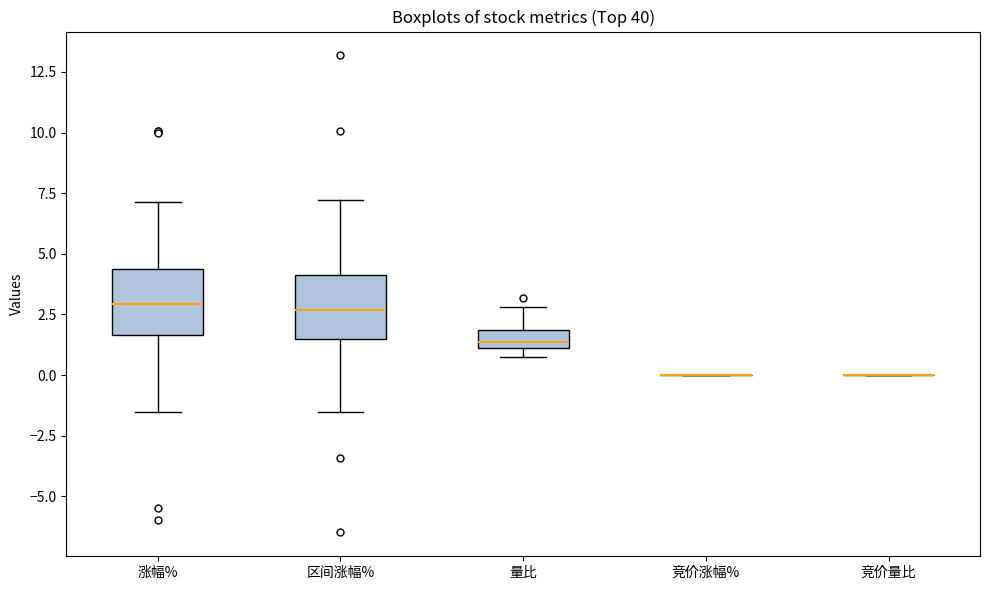

Reading left to right, transcribe this box plot: for each box, give where its median line is, the range the box spans, and where its two whiskers end, as read against the y-axis. The values are not printed on the chart, so give them approximately, as read against the axis.

涨幅%: median 3.0, box 1.5 to 4.5, whiskers -1.5 to 7.0
区间涨幅%: median 2.5, box 1.5 to 4.0, whiskers -1.5 to 7.0
量比: median 1.5, box 1.0 to 2.0, whiskers 1.0 (just below the box's lower edge) to 3.0
竞价涨幅%: box collapsed to a line at 0.0, whiskers 0.0 to 0.0
竞价量比: box collapsed to a line at 0.0, whiskers 0.0 to 0.0